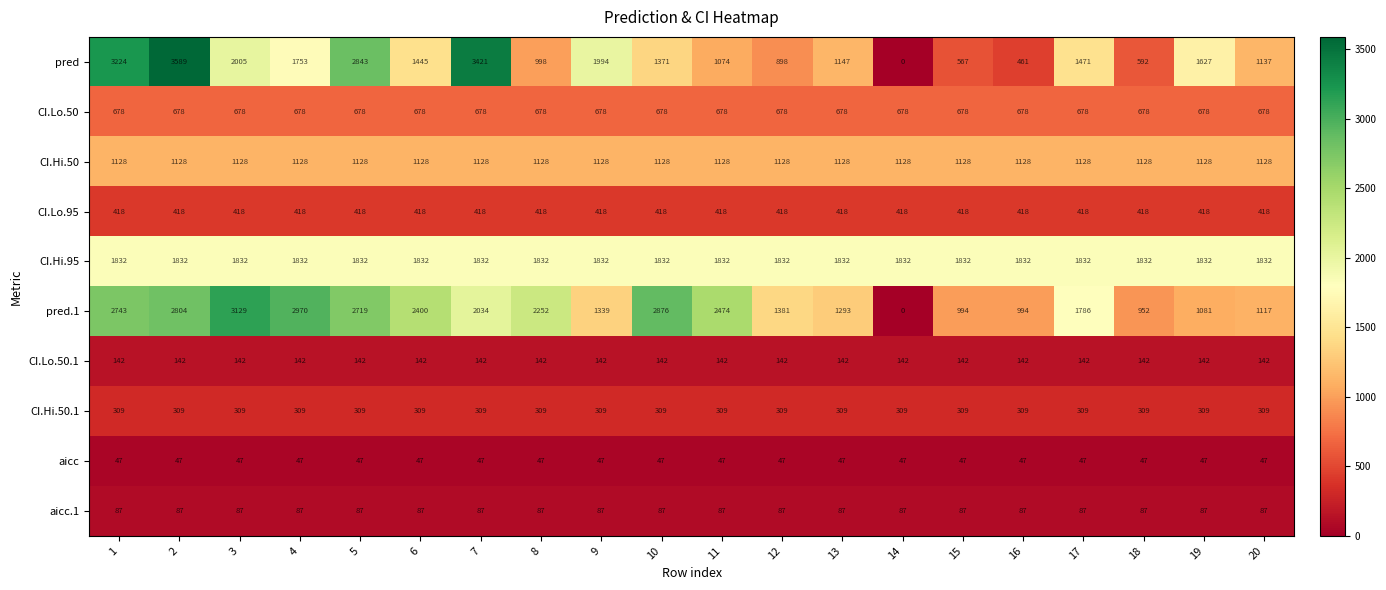

What is the total value across all series at 6?

8486